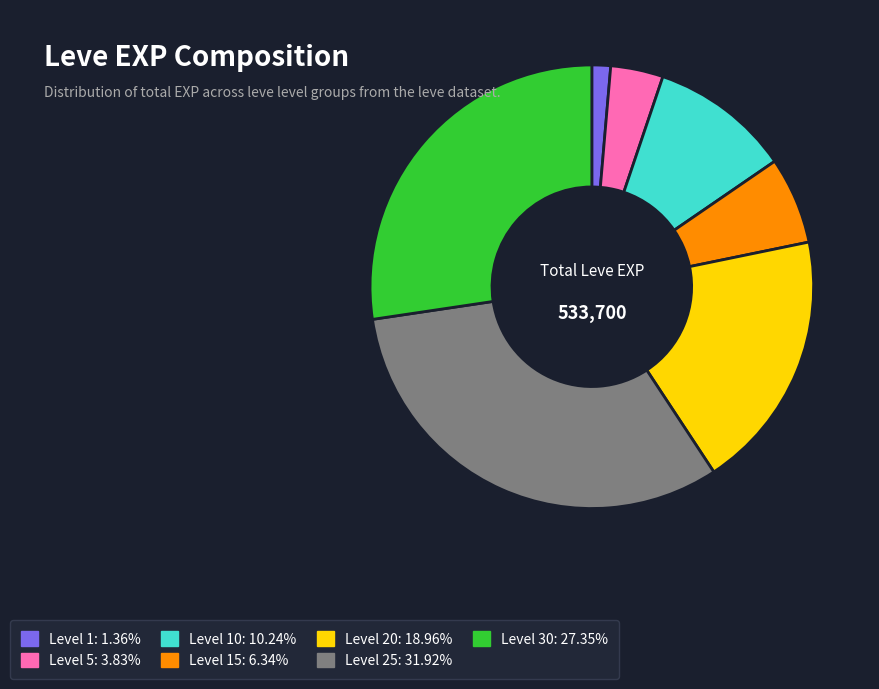

Is there any slice that represents more than half of the pie?

No